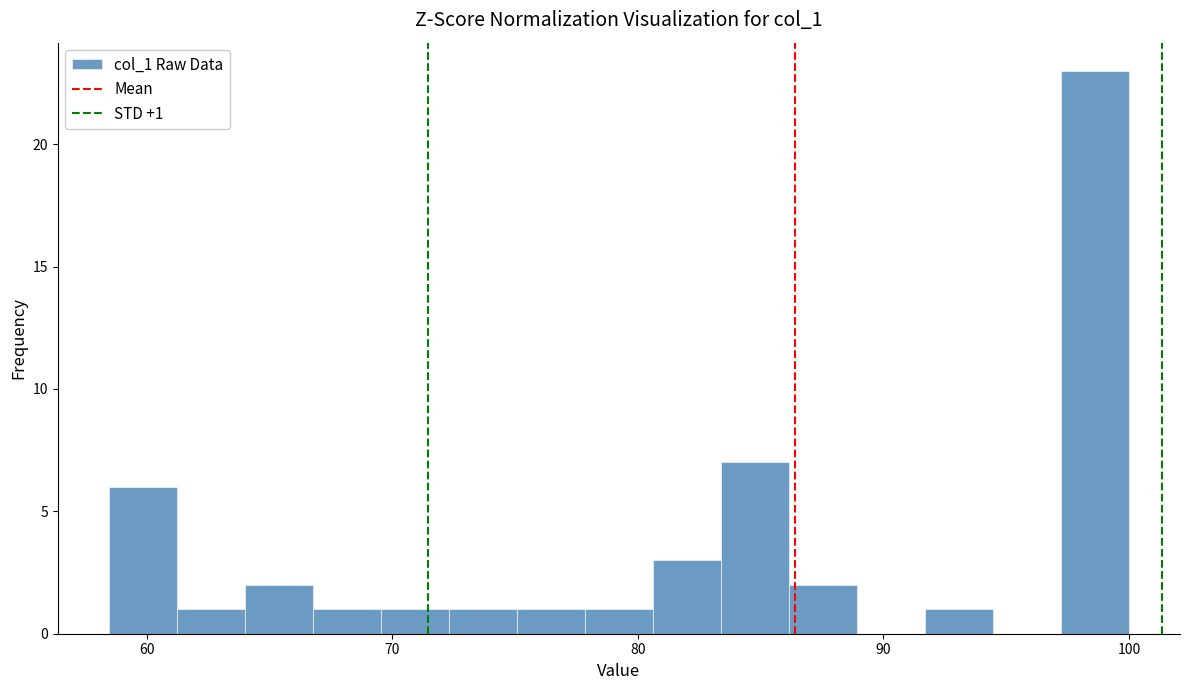

Around what value on the x-axis is the tallest bar? Give the approximate position of its centre, as read against the axis.

99